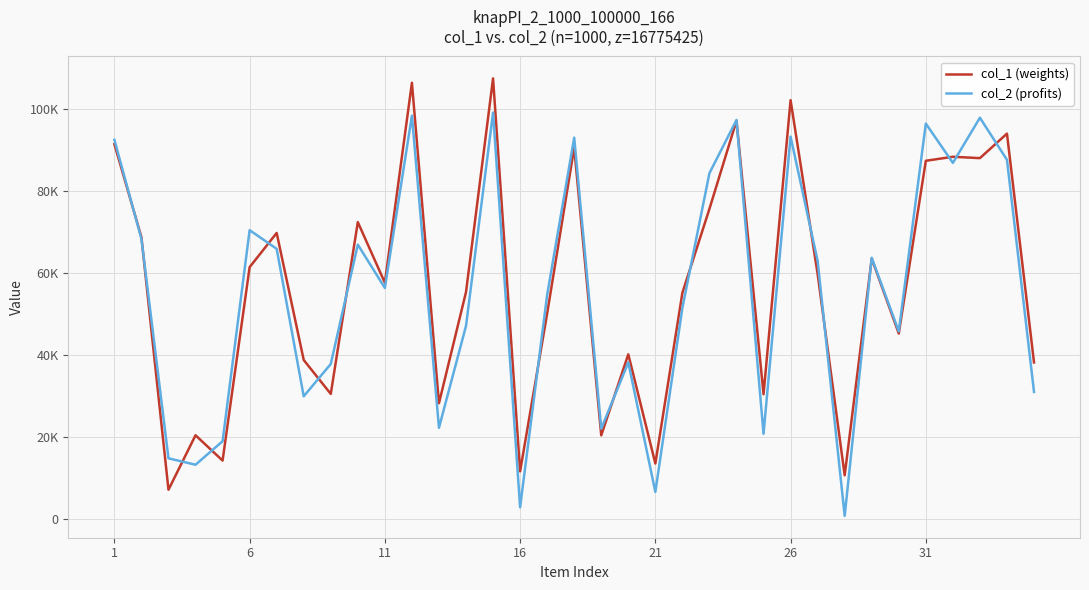

After their last crossing, which series has the higher values: col_1 (weights) or col_2 (profits)?

col_1 (weights)